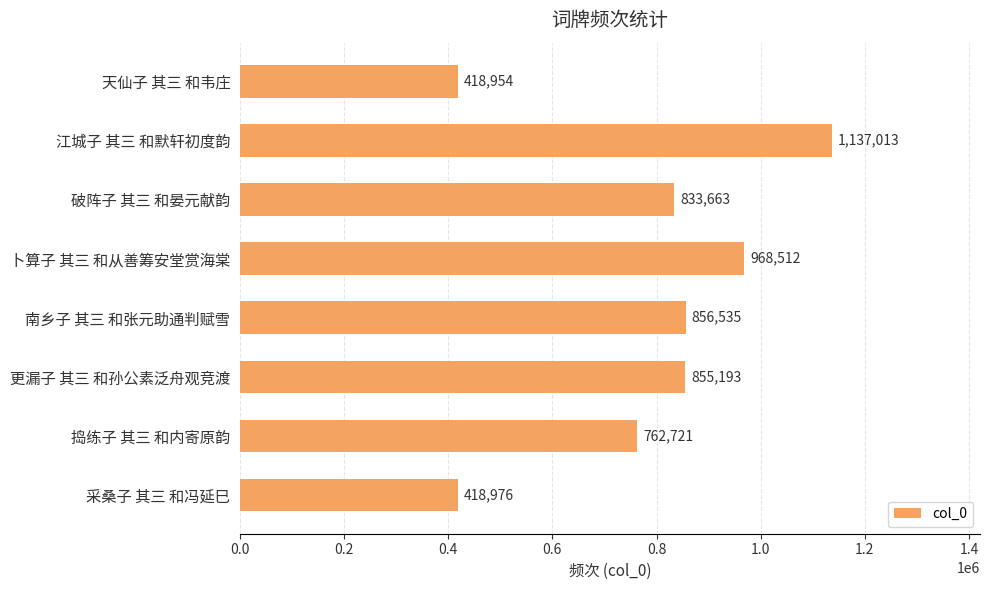

Rank the categories by value from lowest to highest.

天仙子 其三 和韦庄, 采桑子 其三 和冯延巳, 捣练子 其三 和内寄原韵, 破阵子 其三 和晏元献韵, 更漏子 其三 和孙公素泛舟观竞渡, 南乡子 其三 和张元助通判赋雪, 卜算子 其三 和从善筹安堂赏海棠, 江城子 其三 和默轩初度韵